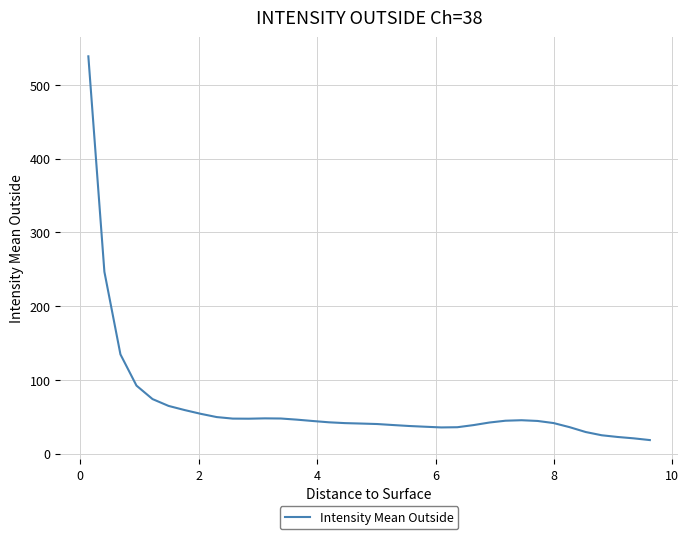

What is the greatest value displayed?

538.8